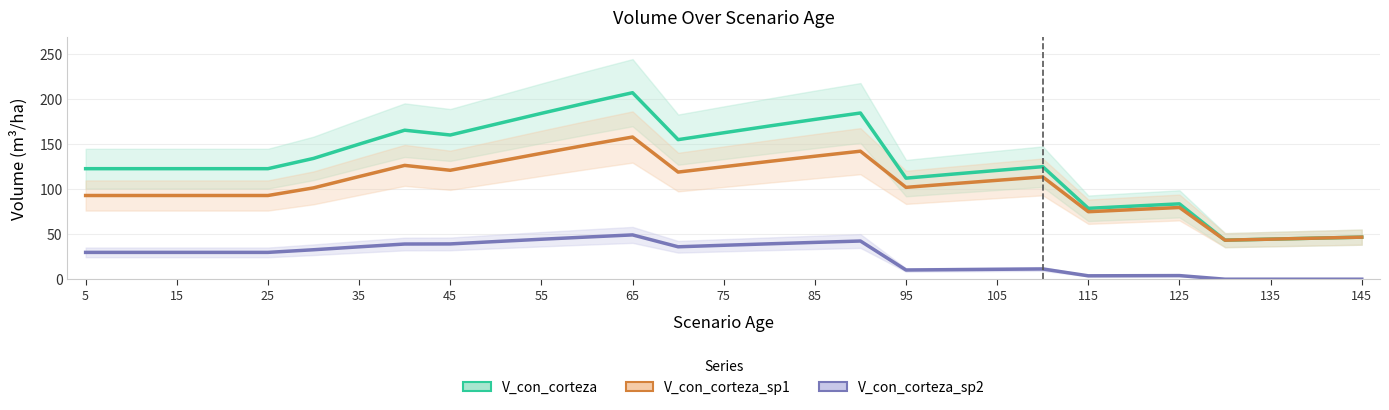

What is the difference between the maximum and minimum values in the V_con_corteza_sp2 series?

49.1